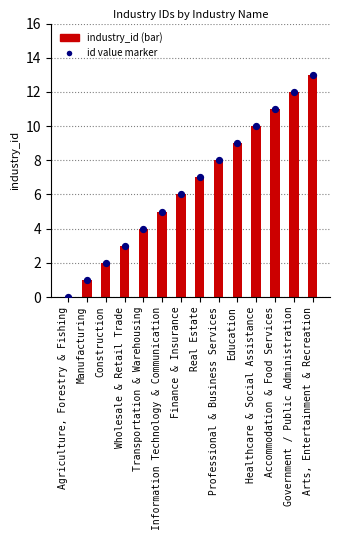

Which series has the largest Y range (max minus min)?

industry_id